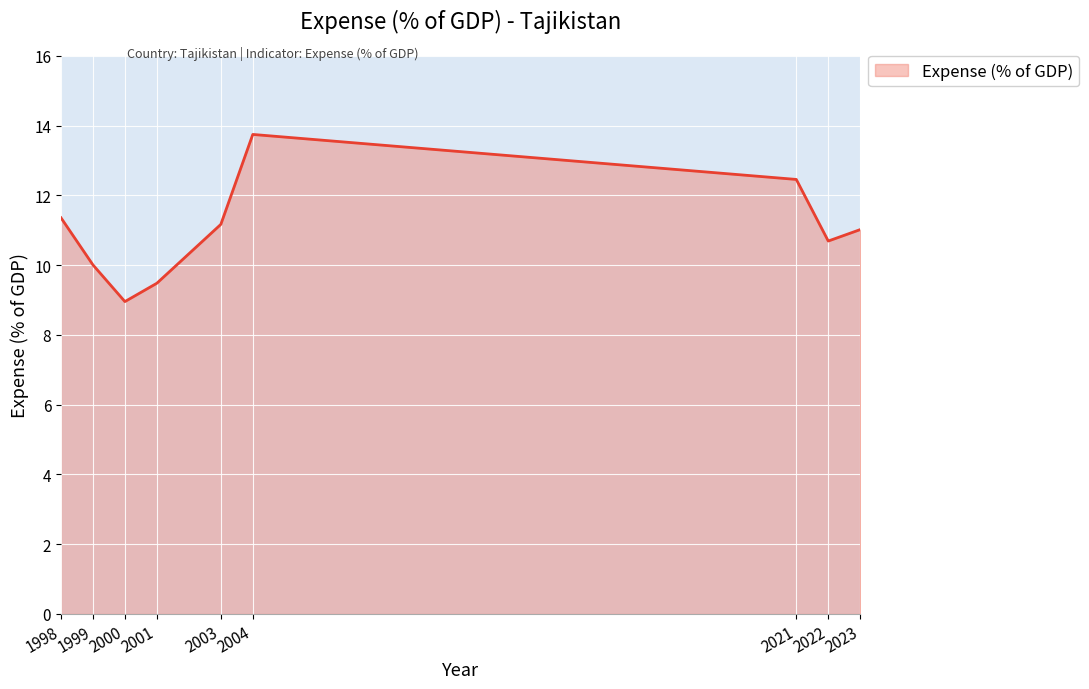

How many distinct data groups are displayed?

1